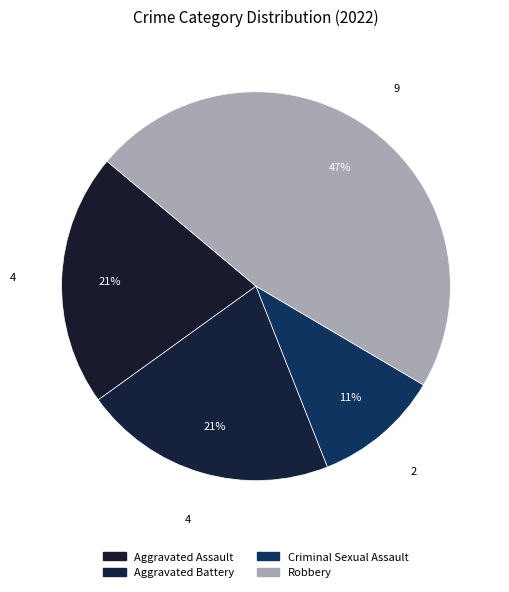

To the nearest percent, what percentage of the pie is Criminal Sexual Assault?

11%